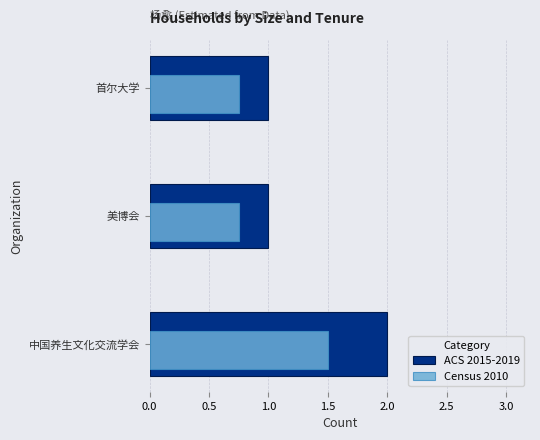

Is it true that Census 2010 equals 1.5 at 中国养生文化交流学会?

True